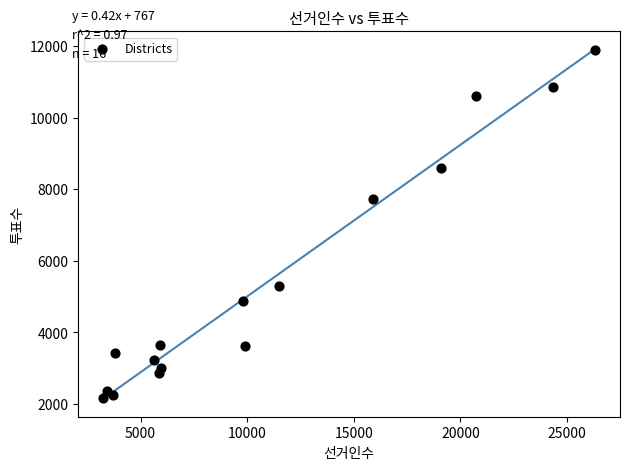

What Y value in the scatter plot is closest to 7035?

7730